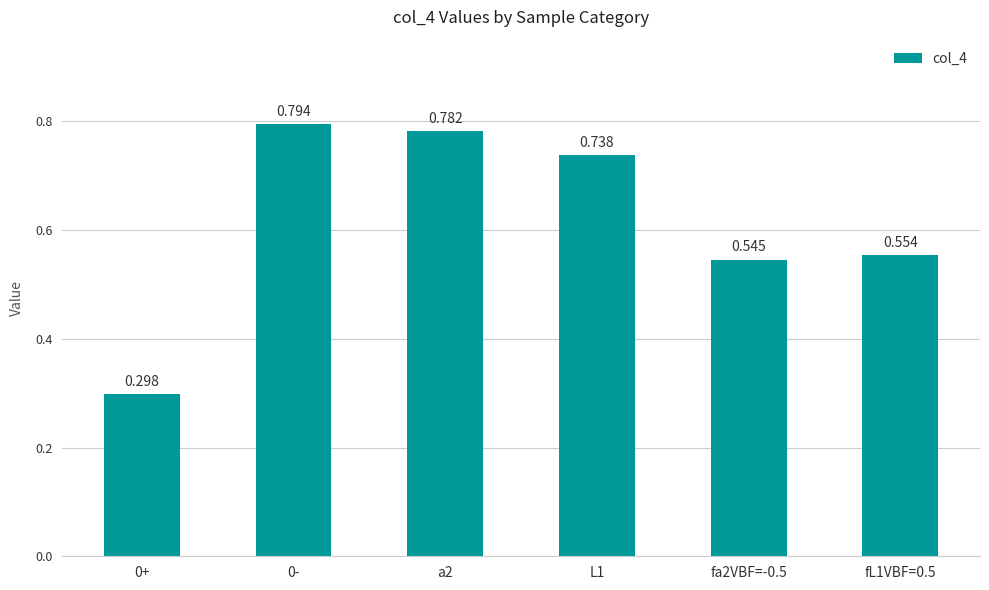

Reading right to left, list all the values displayed in this chart.

0.6	0.5	0.7	0.8	0.8	0.3